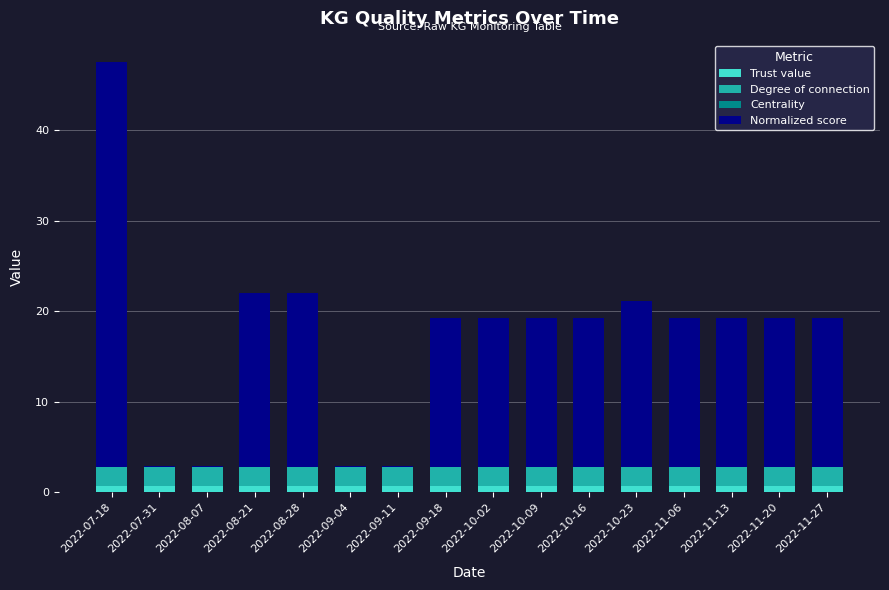

At which category is the sum across all series the highest?

2022-07-18